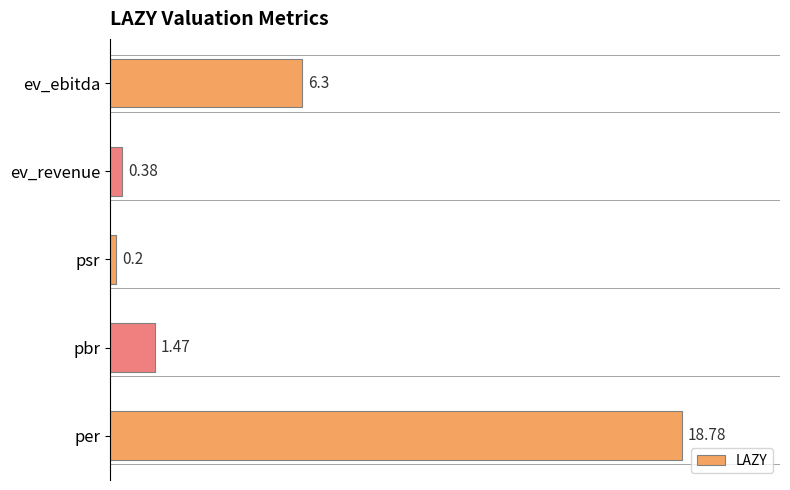

Are the bars horizontal?

Yes